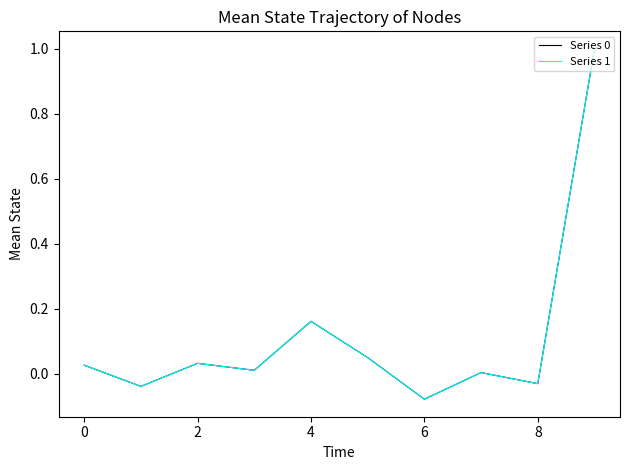

Where is the first local maximum for Series 0?

2